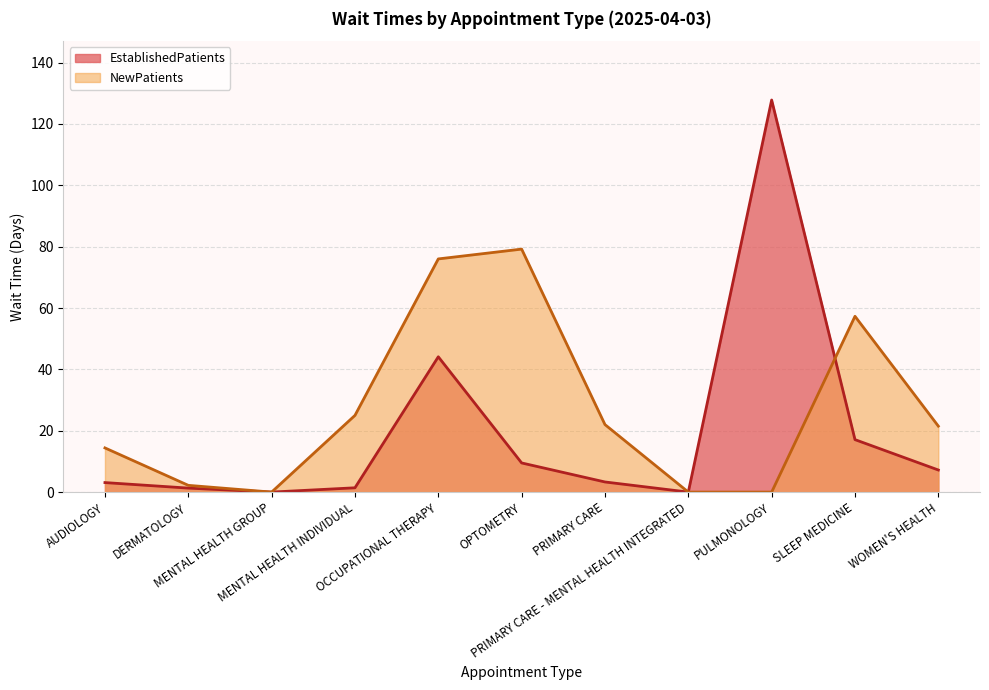

List the series in order of their overall mean, lowest first.

EstablishedPatients, NewPatients